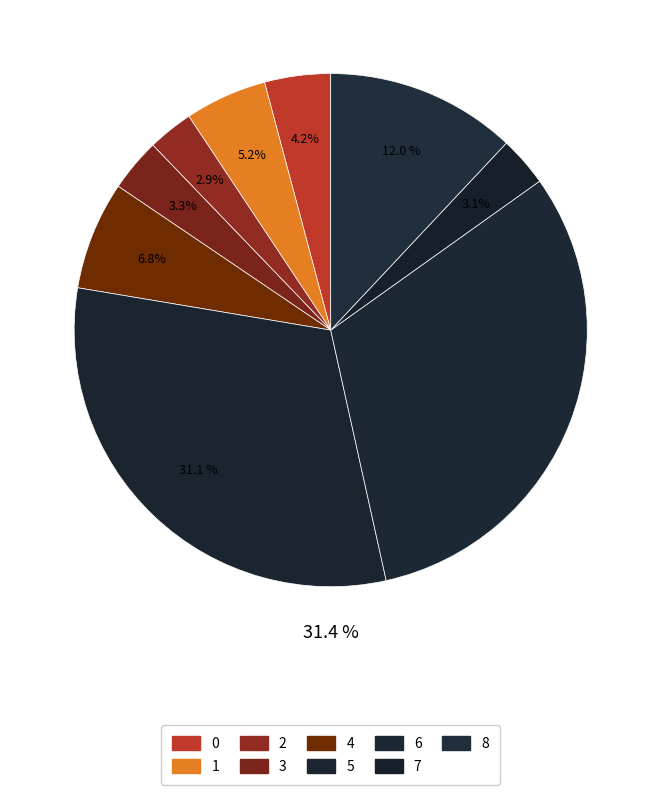

Does any single category account for the majority?

No